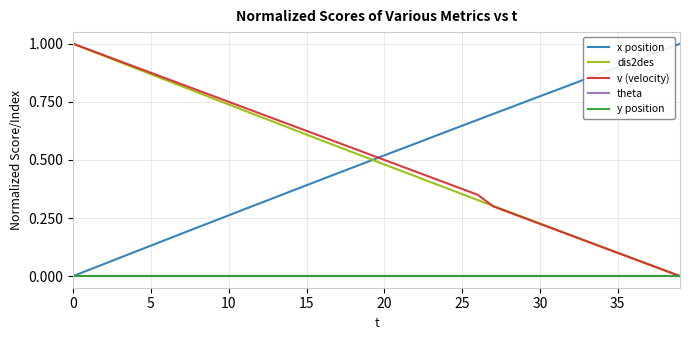

Does the chart have visible grid lines?

Yes